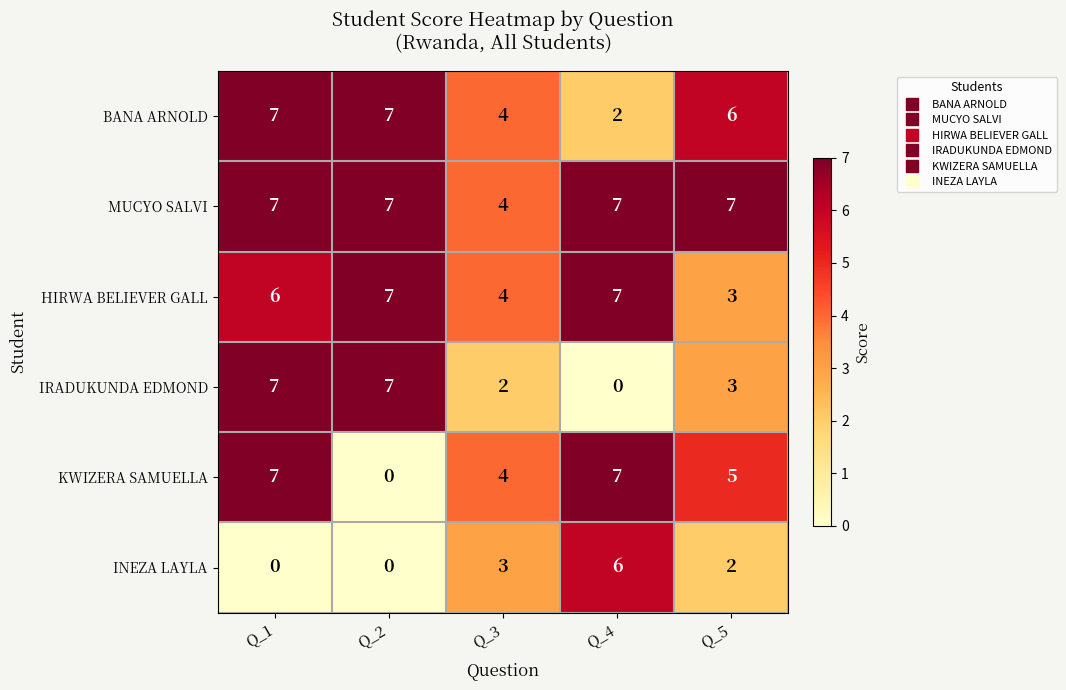

Which category has the lowest value in the HIRWA BELIEVER GALL series?

Q_5